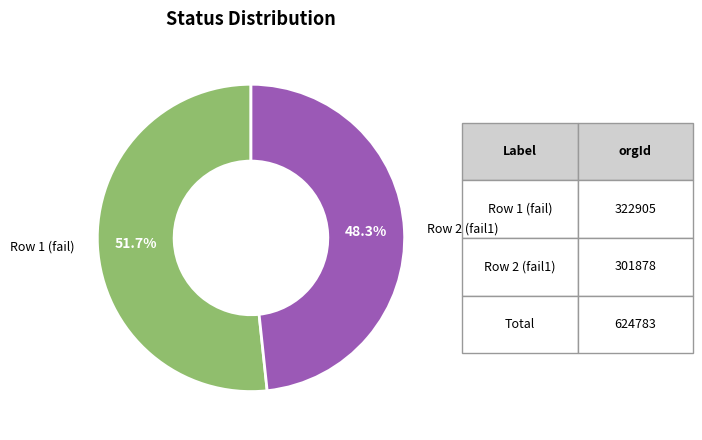

Count the number of slices in the pie.

2